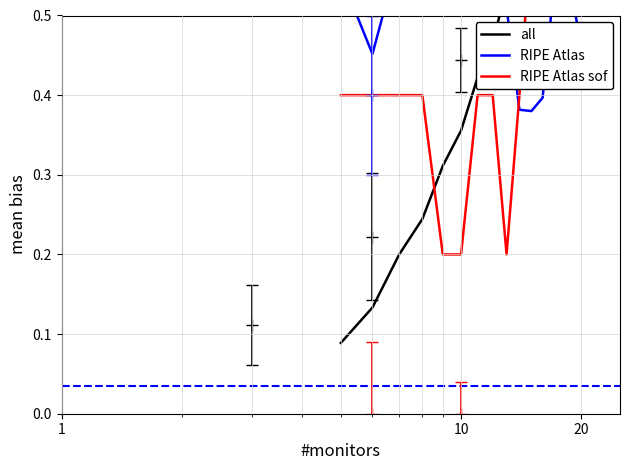

What are all the series names shown in the legend?

all, RIPE Atlas, RIPE Atlas sof